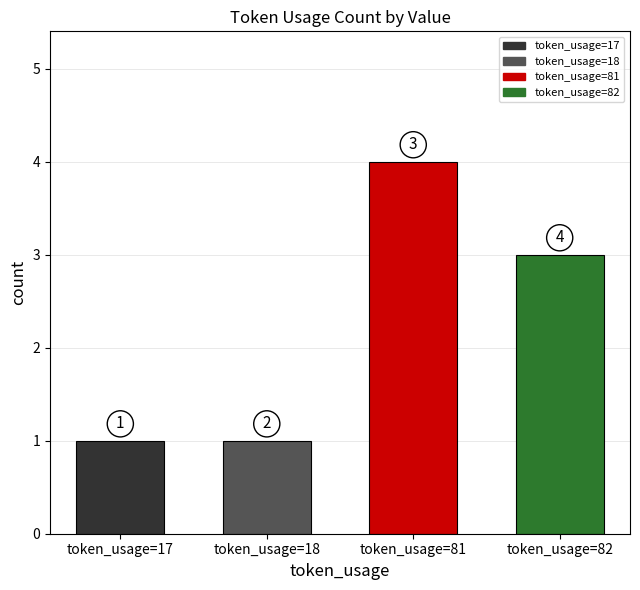

Reading right to left, transcribe all the data shown in this chart.

token_usage=82=3	token_usage=81=4	token_usage=18=1	token_usage=17=1